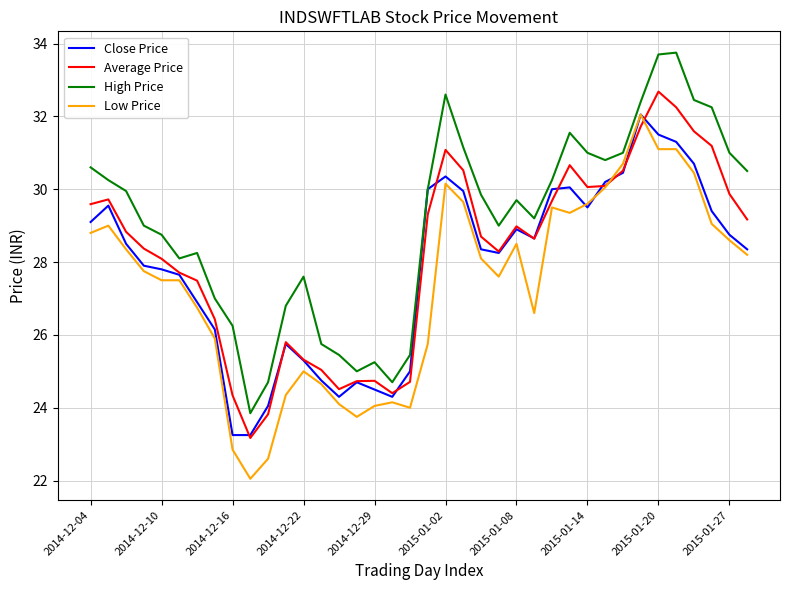

True or false: High Price and Average Price intersect in this chart.

False